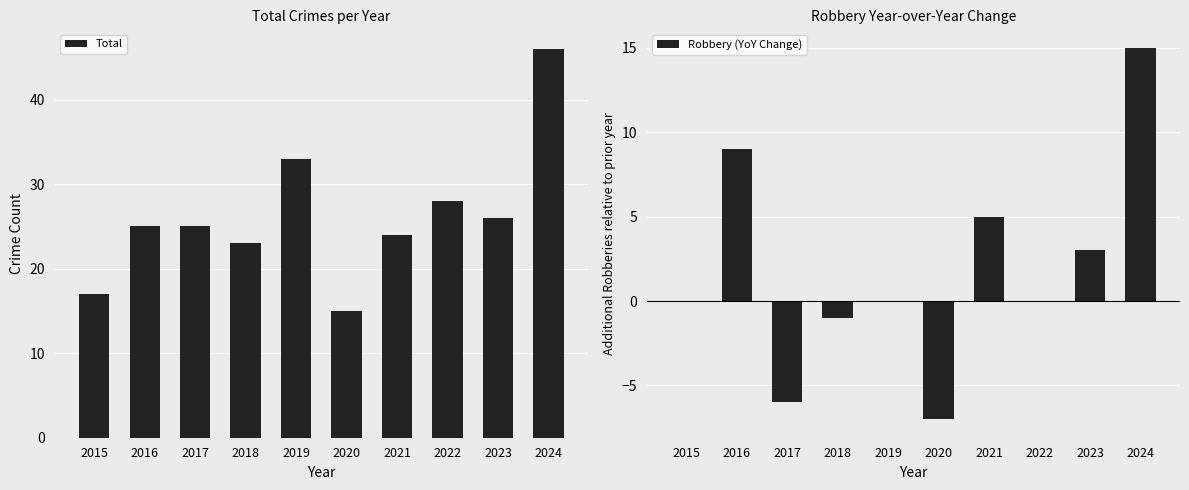

The Robbery (YoY Change) series shows 0 at 2019. True or false?

True